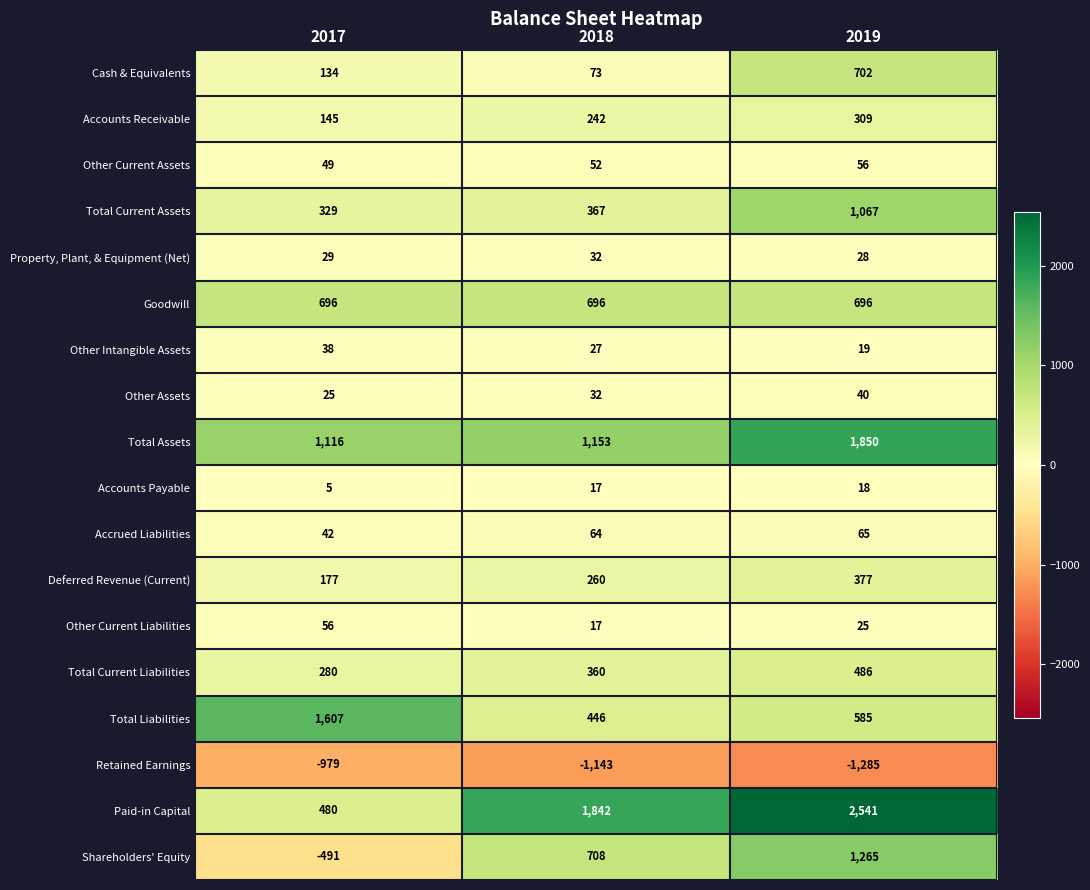

At how many categories does at least one series exceed 1667?

2